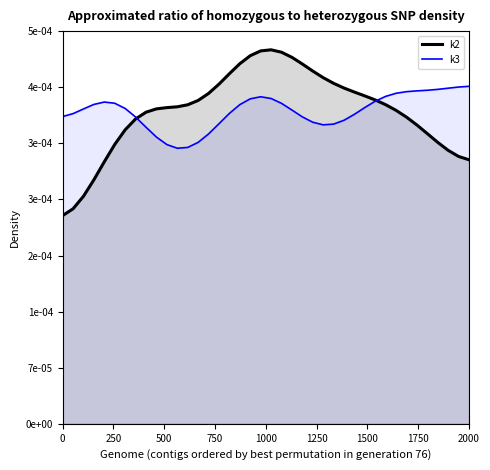

Which series ends up on top after the final intersection of k3 and k2?

k3